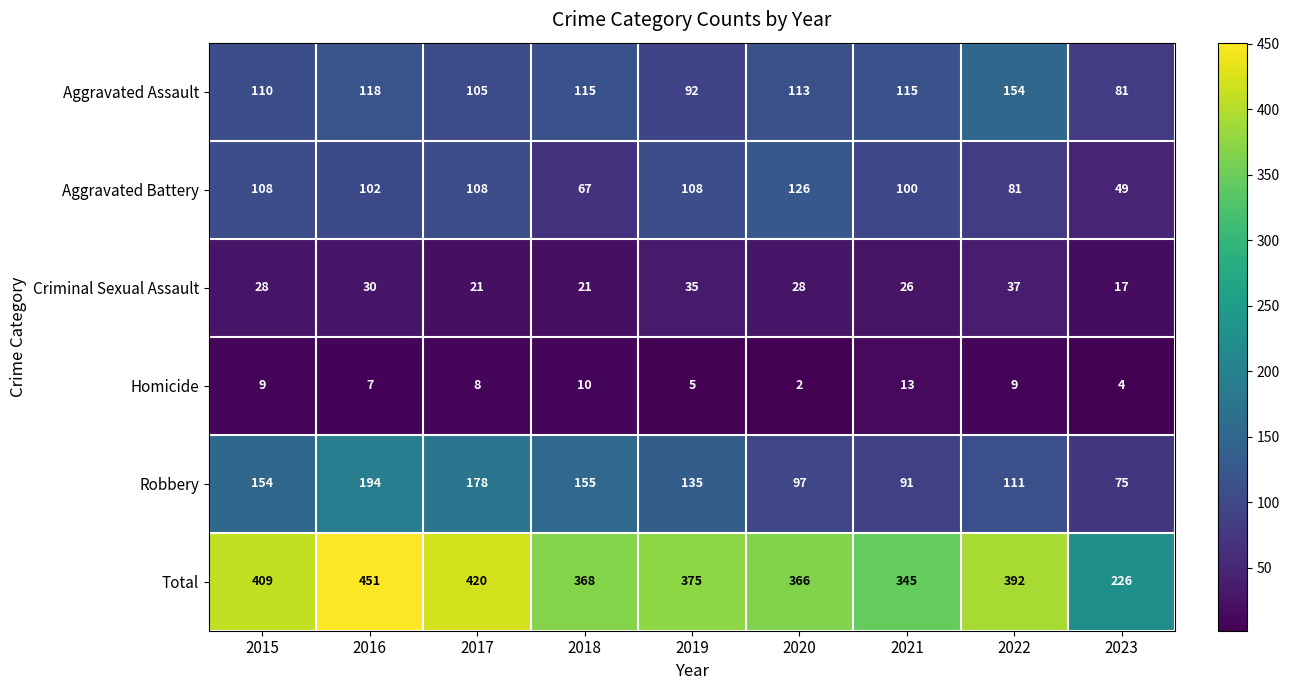

How many categories are shown in the chart?

9